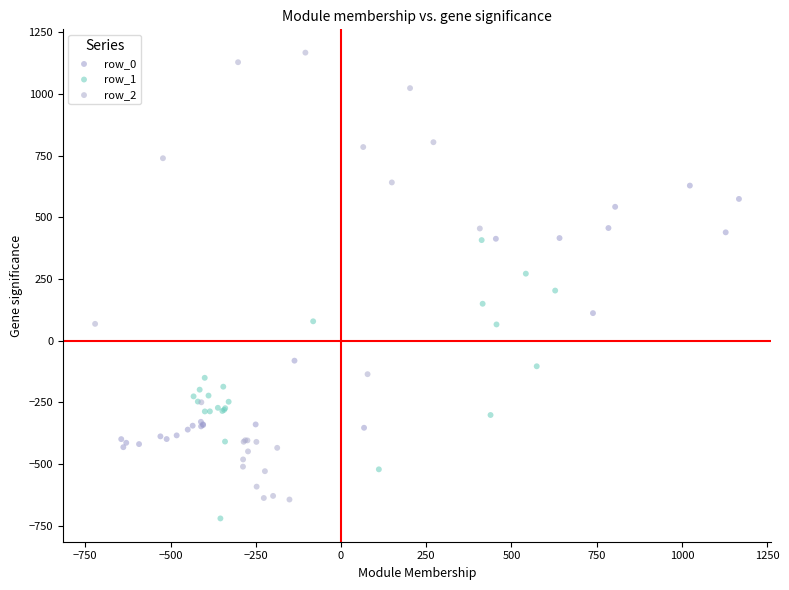

Which series has the widest spread of Y values?

row_2